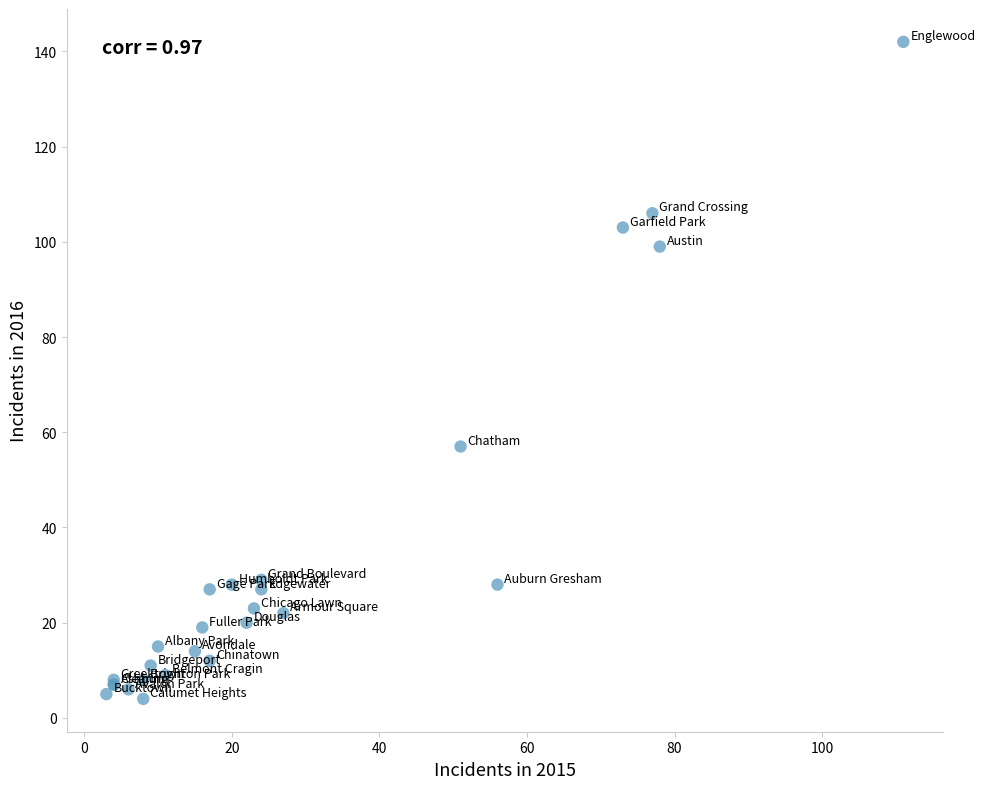

What Y value in the scatter plot is closest to 73?

57